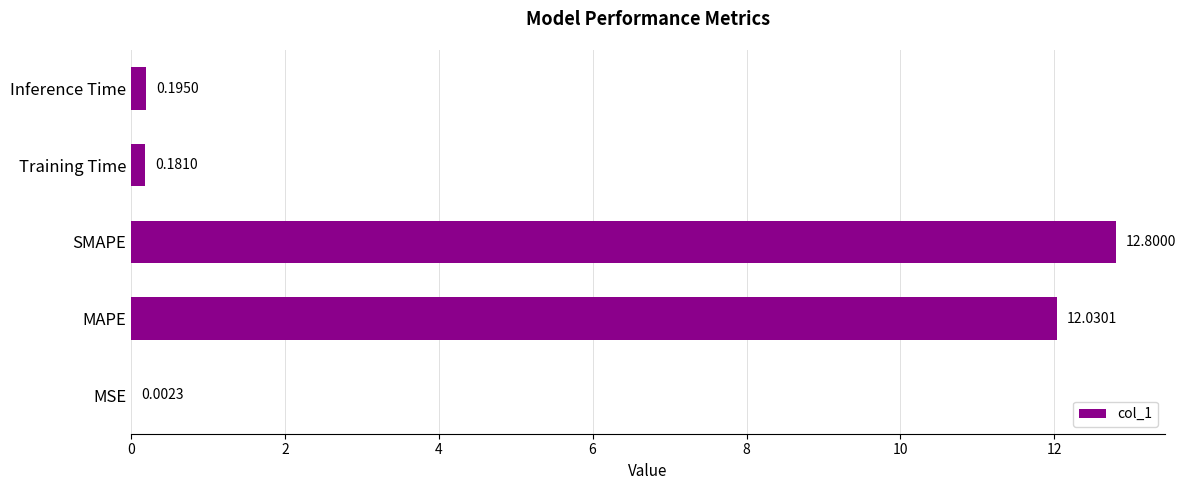

Where is the data nearest to the value 6?

Inference Time